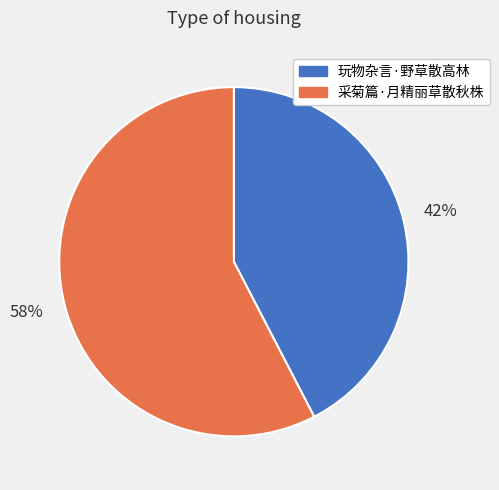

To the nearest percent, what percentage of the pie is 采菊篇·月精丽草散秋株?

58%